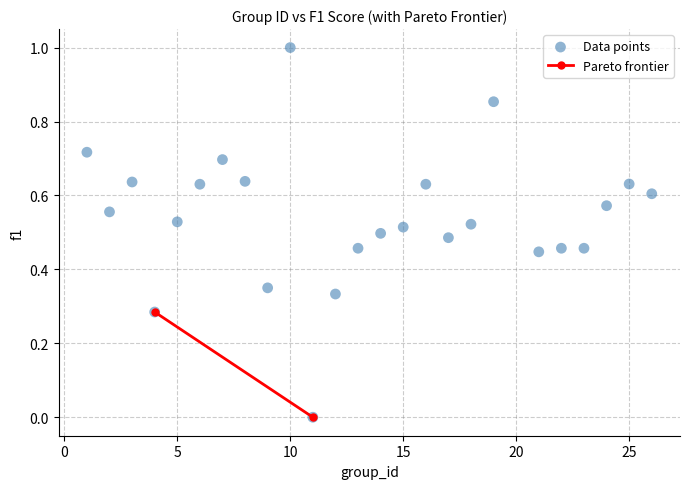

What is the range of Y values (max minus min)?

1.0